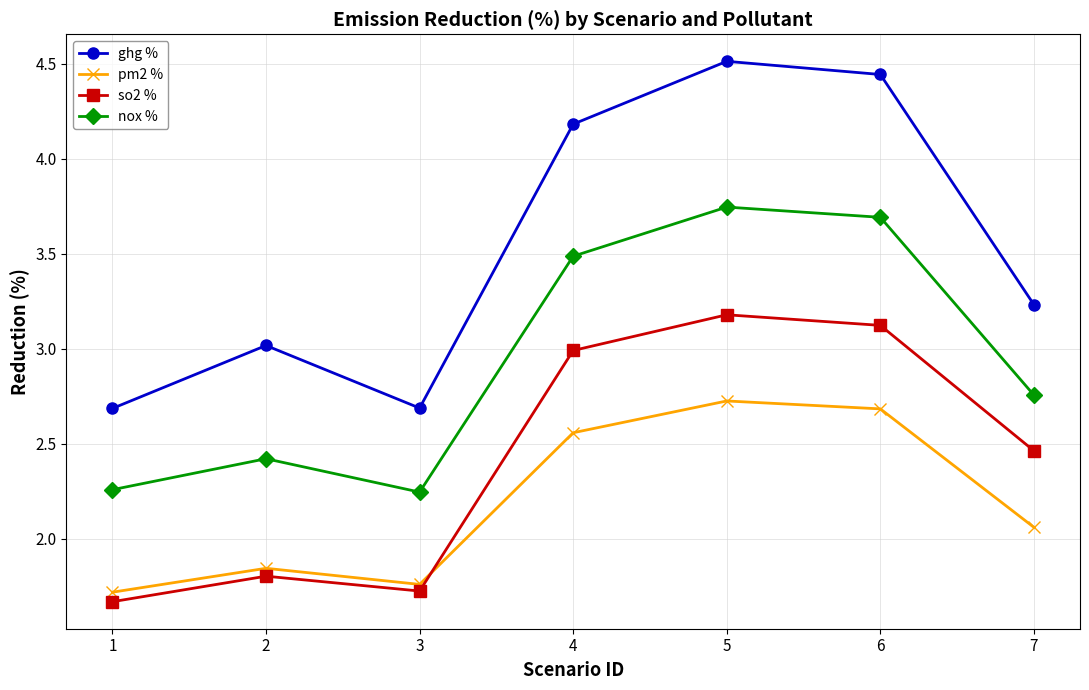

What is the difference between the maximum and minimum values in the pm2 % series?

1.0